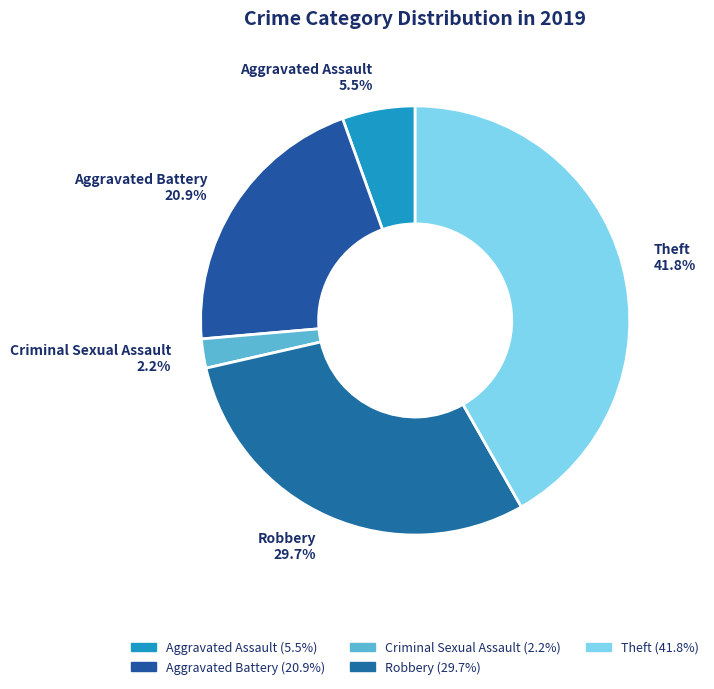

What percentage is the Criminal Sexual Assault slice, to the nearest percent?

2%